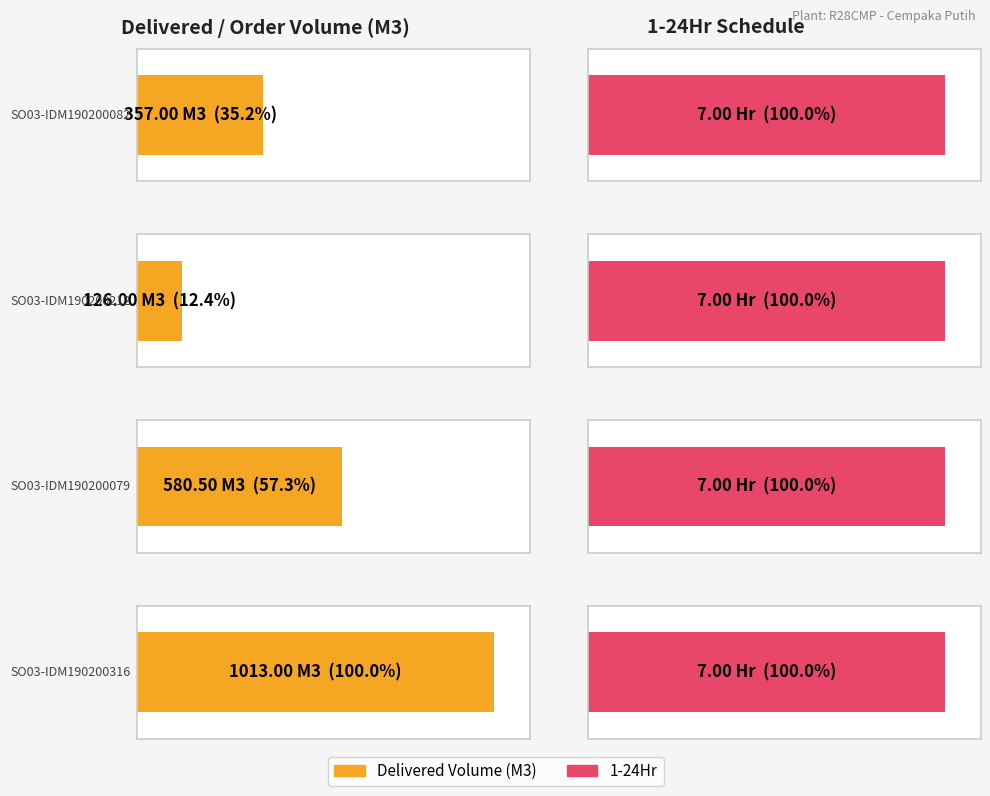

What position from the left is SO03-IDM190200316?

4